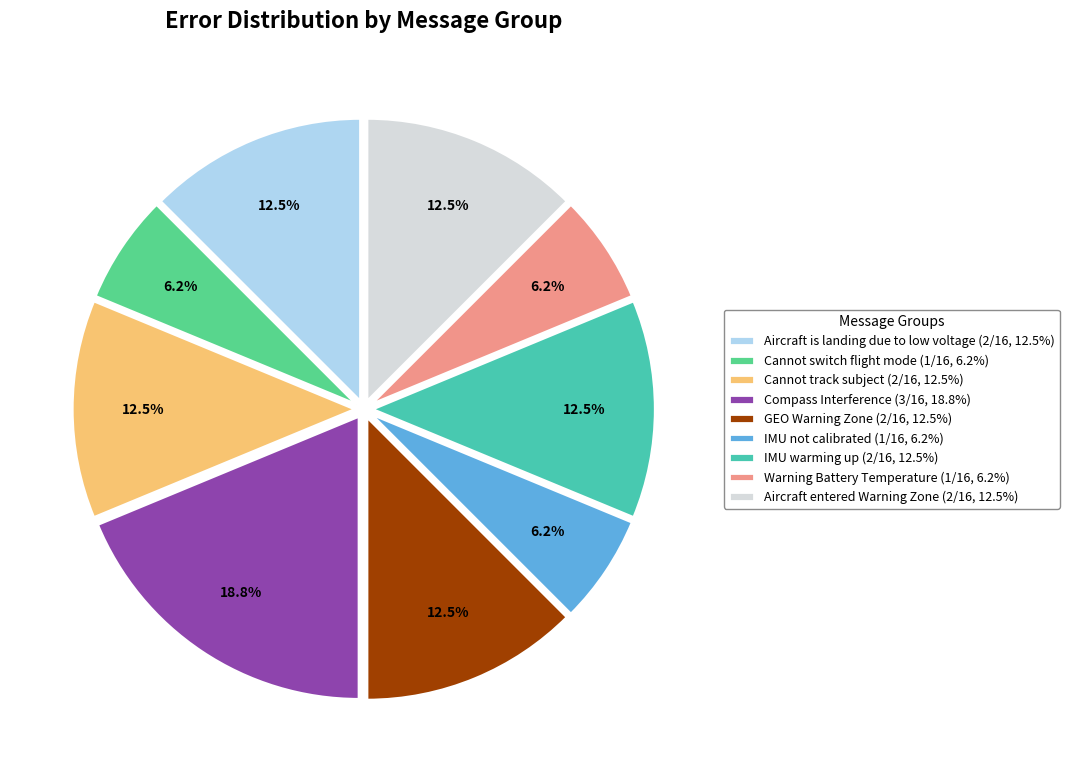

Which slice is the largest?

Compass Interference (3/16, 18.8%)